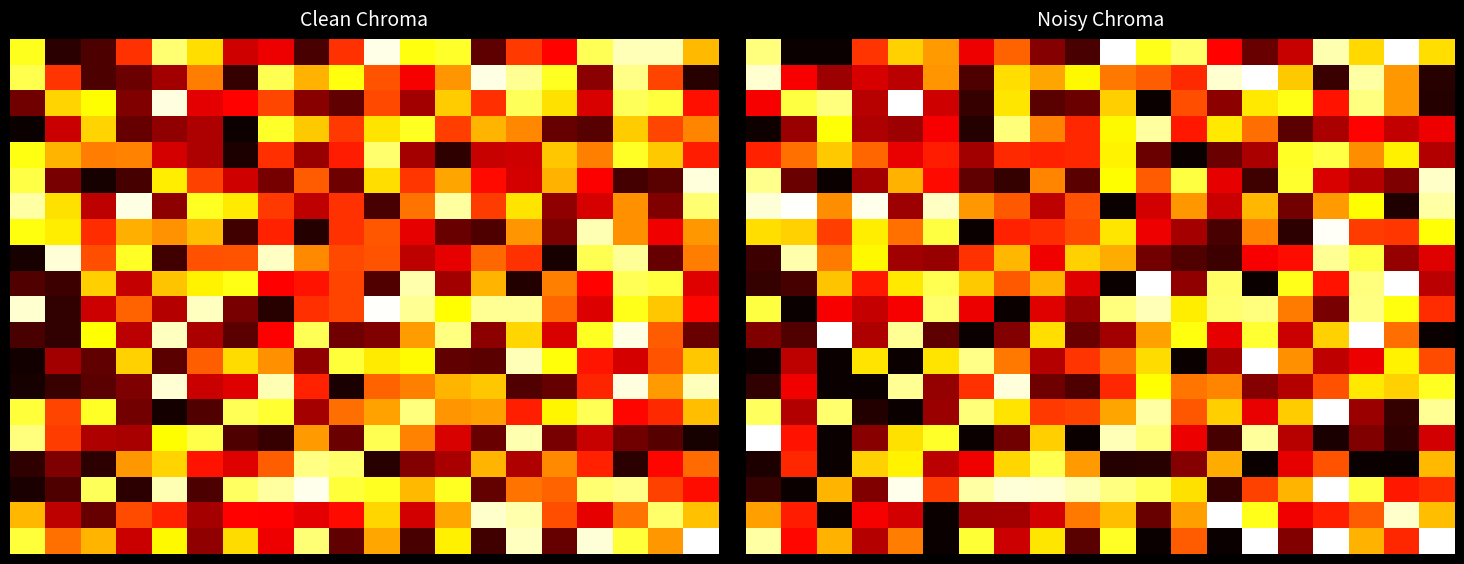

How many data points does each series have?

20